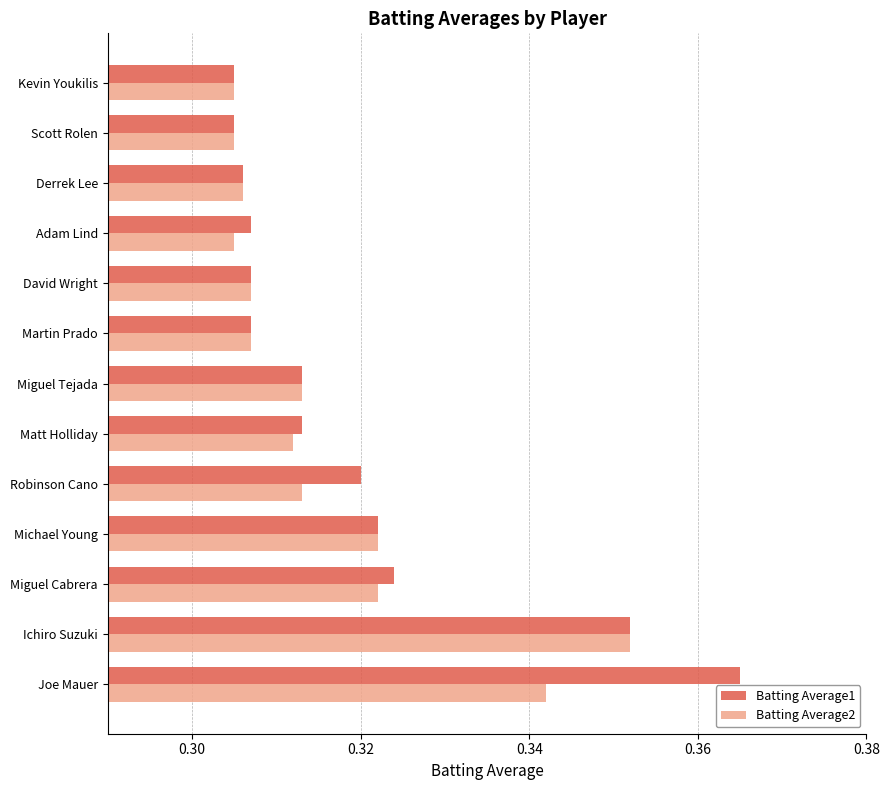

Which label corresponds to the largest value in the chart?

Joe Mauer